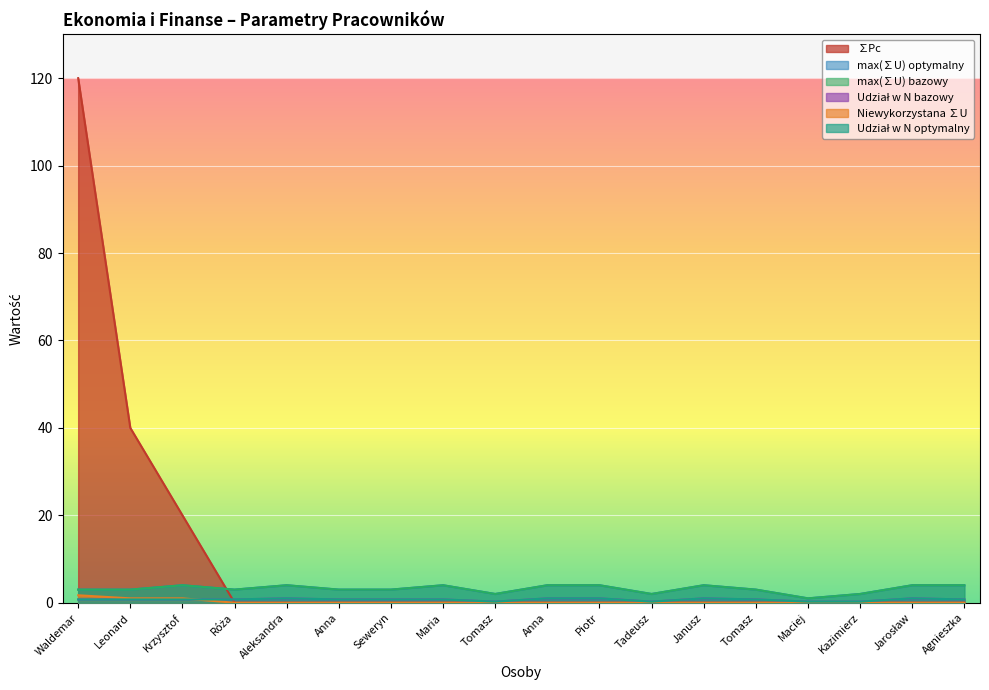

What is the average value of the Niewykorzystana ∑U series?

0.2